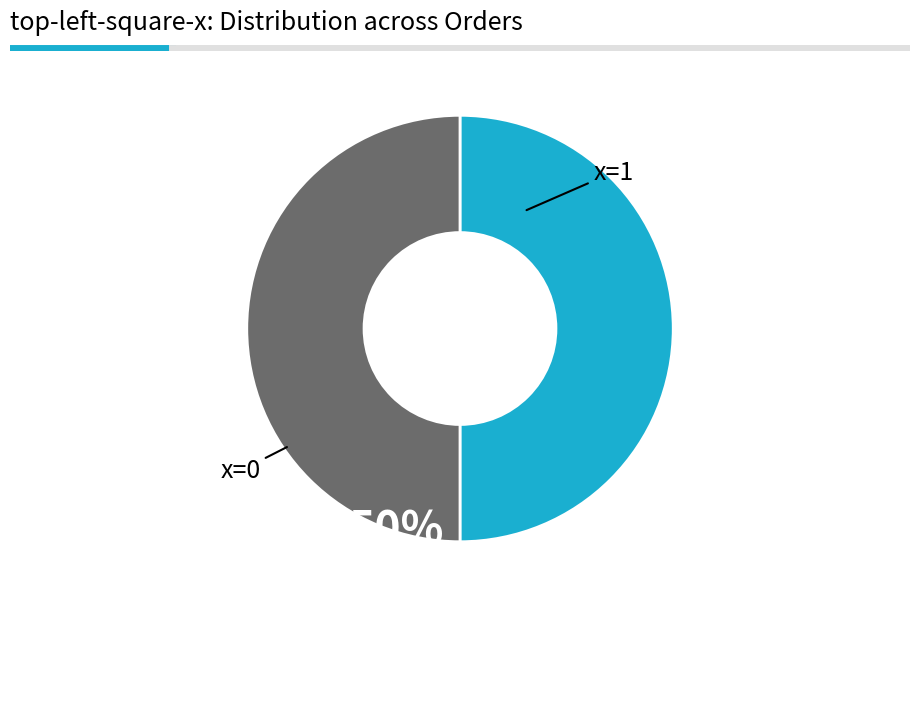

How many segments does this pie chart have?

2